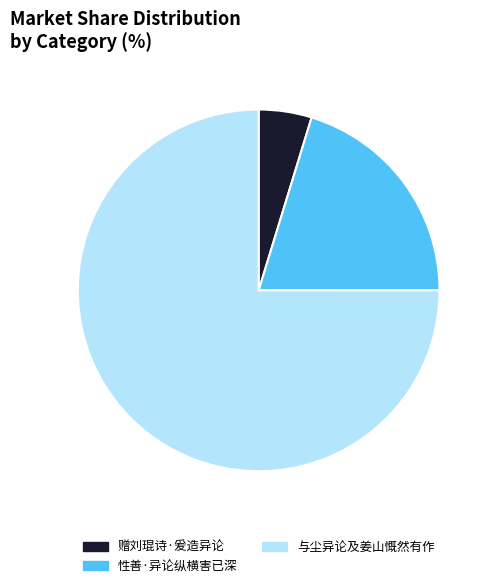

How many slices are in this pie chart?

3